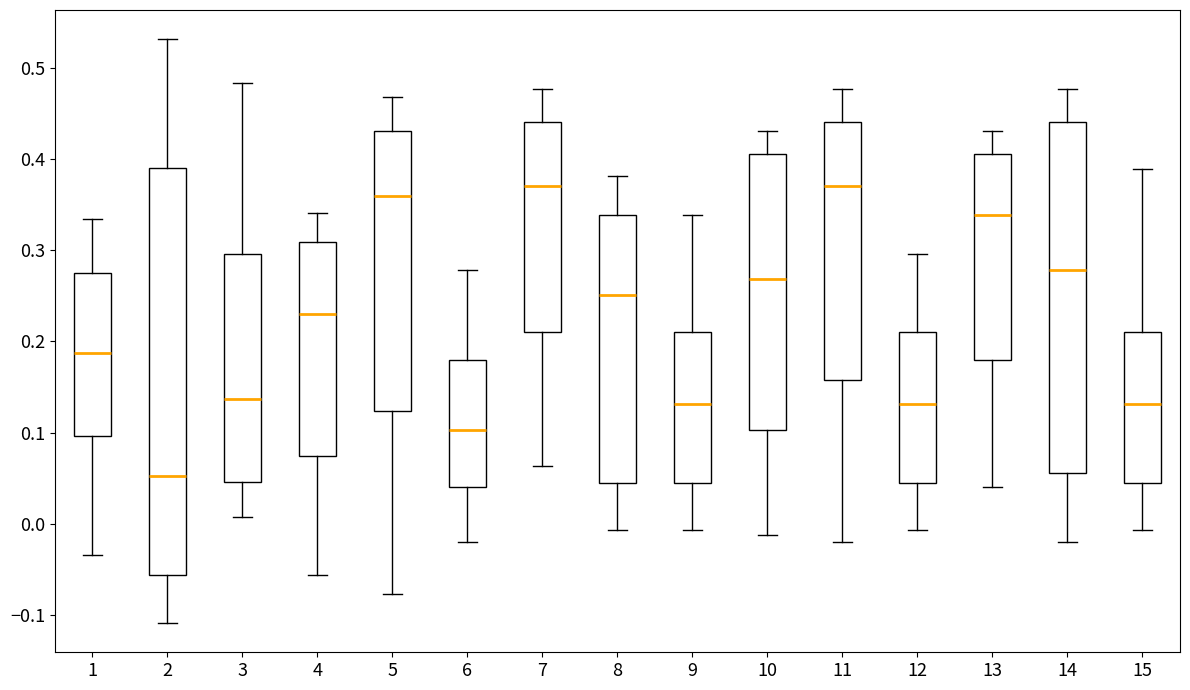

Which box is the tallest, from its lower edge to its upper edge?

2